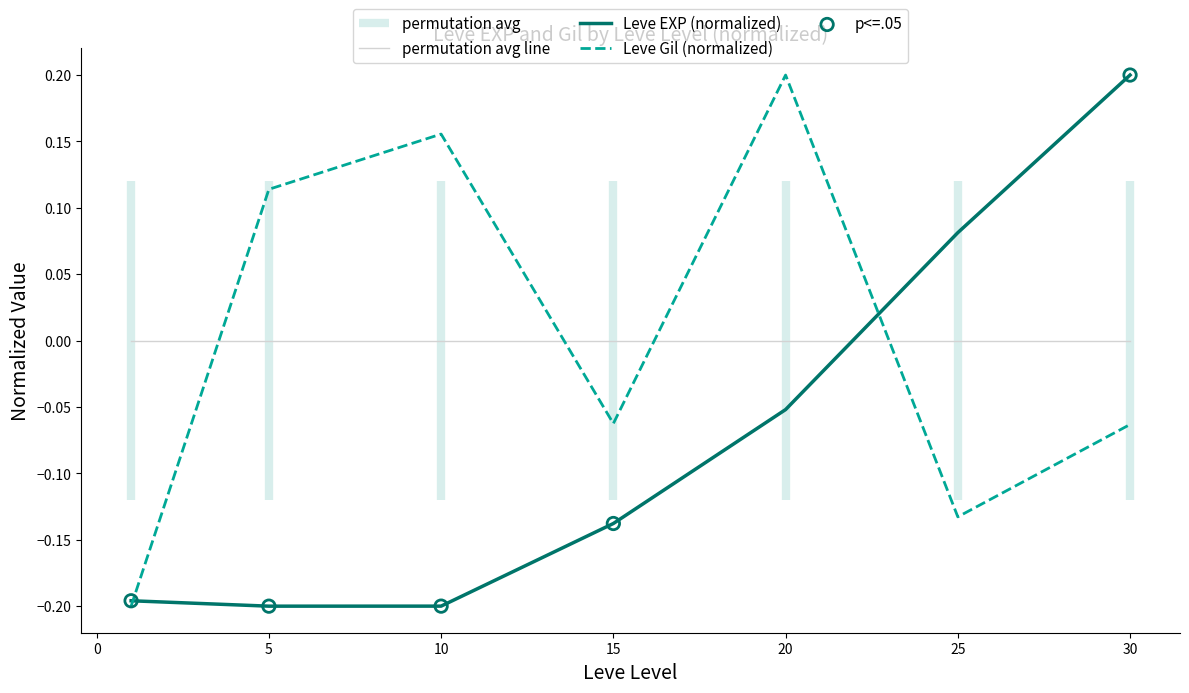

Is the value of Leve Gil (normalized) at 25 greater than the value of Leve EXP (normalized) at 20?

No